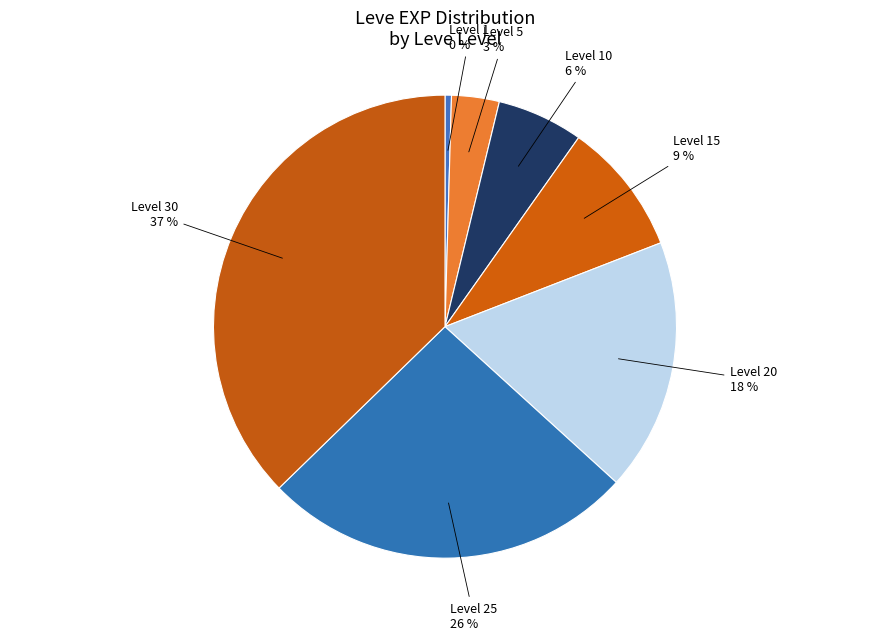

Does any single category account for the majority?

No